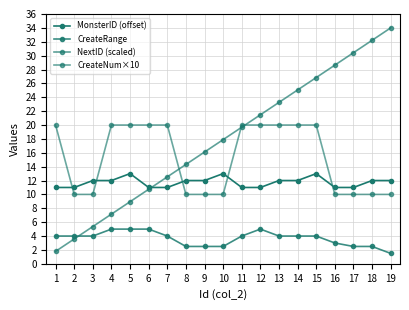

Is it true that CreateNum×10 equals 8.4 at 4?

False